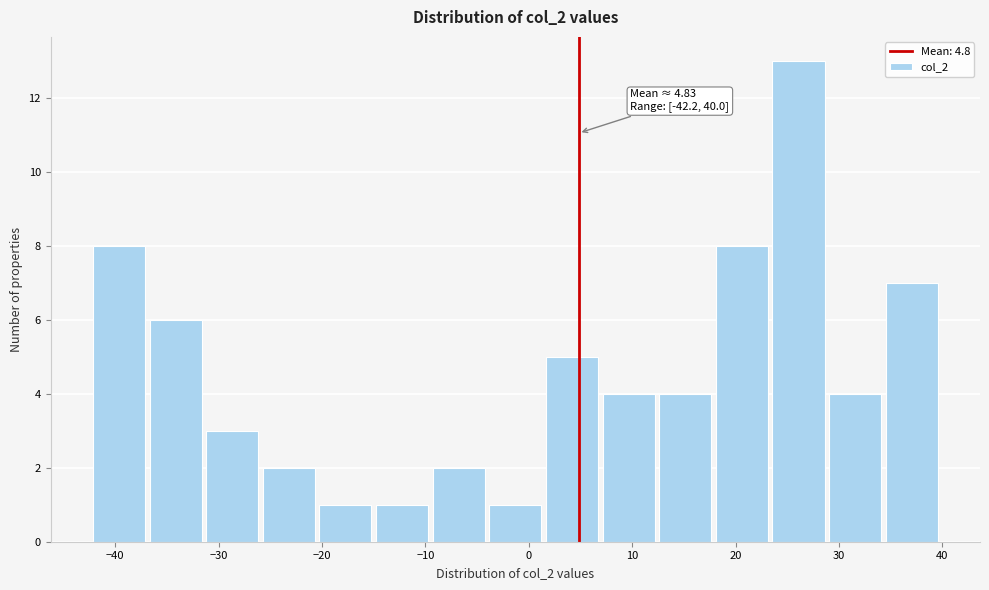

Which range on the x-axis has the tallest bar?

24 to 29